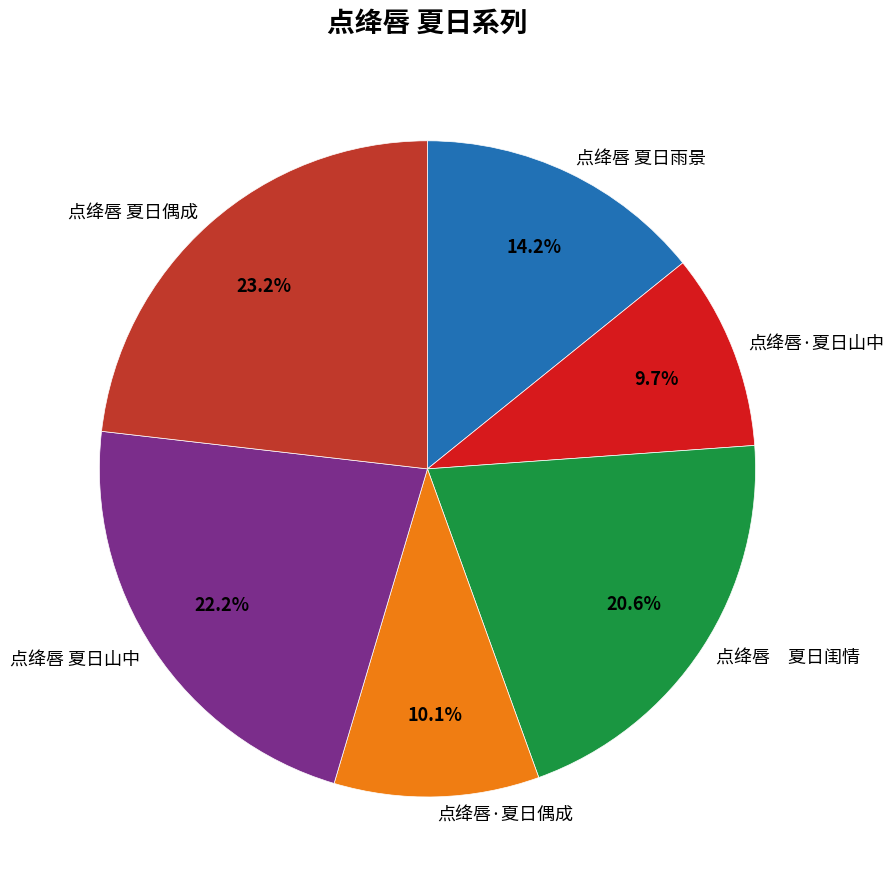

How many slices are in this pie chart?

6